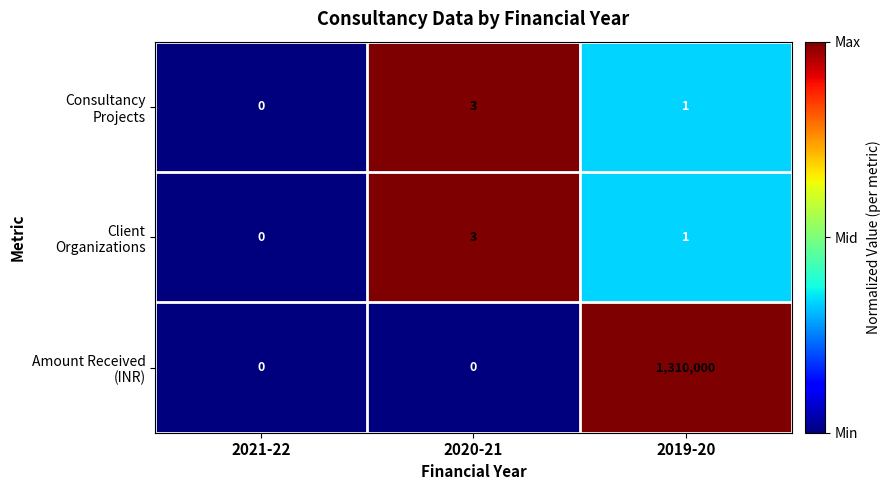

Which label corresponds to the largest value in the chart?

2019-20